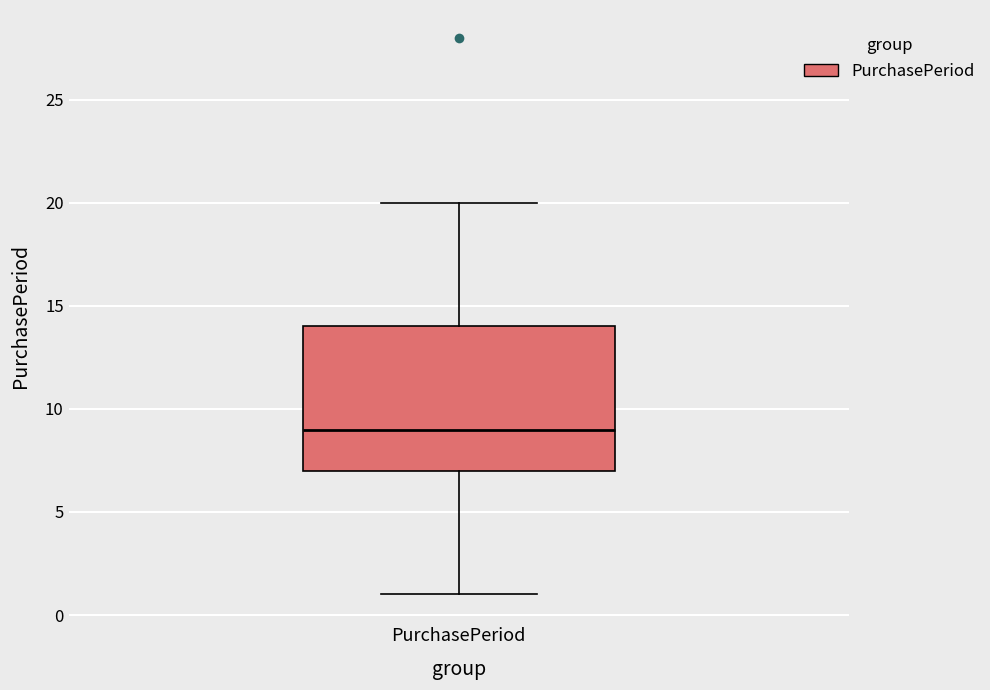

Transcribe this box plot: give where the median line is, the range the box spans, and where the two whiskers end, as read against the y-axis. The values are not printed on the chart, so give them approximately, as read against the axis.

median 9, box 7 to 14, whiskers 1 to 20